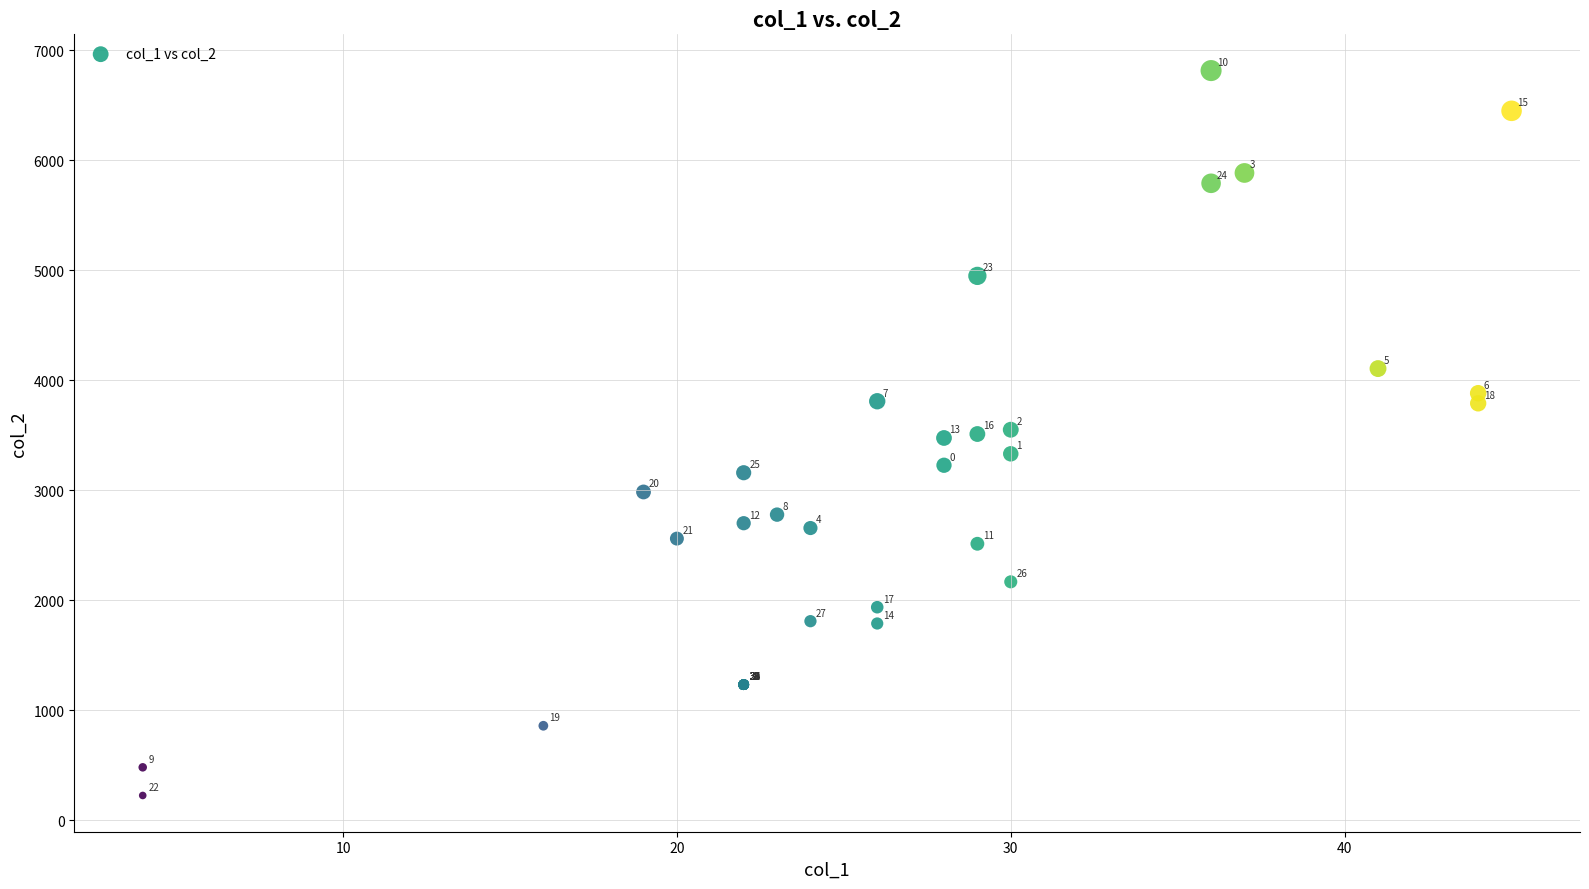

What Y value in the scatter plot is closest to 3520?

3511